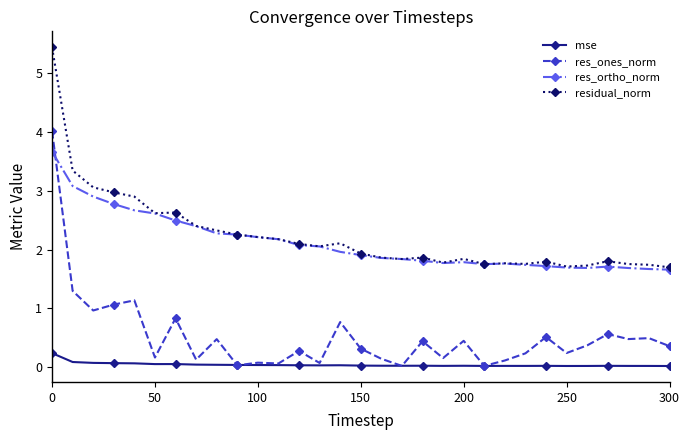

What is the value of the residual_norm point at the 26th from the left?

1.7